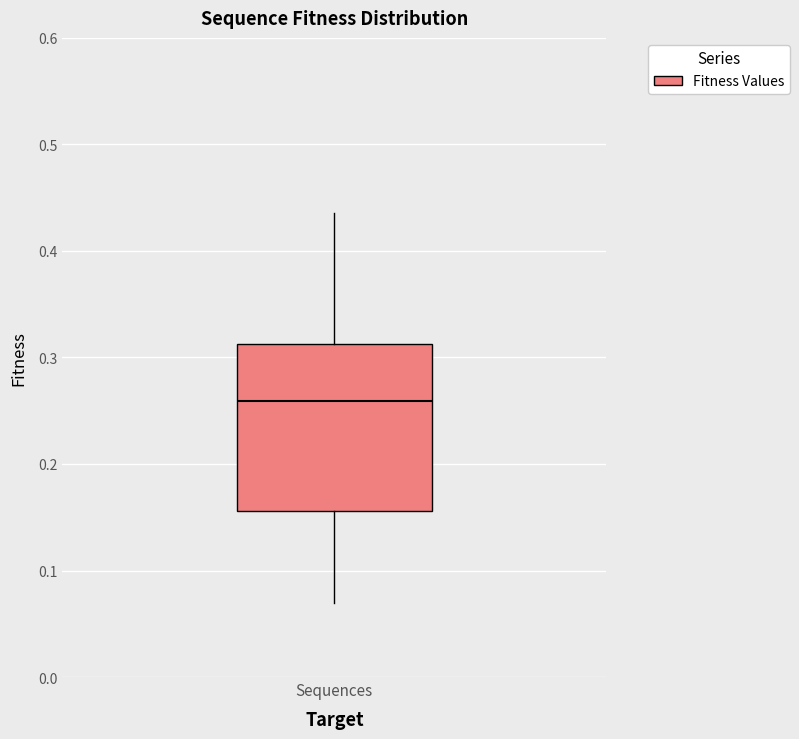

Transcribe this box plot: give where the median line is, the range the box spans, and where the two whiskers end, as read against the y-axis. The values are not printed on the chart, so give them approximately, as read against the axis.

median 0.26, box 0.16 to 0.31, whiskers 0.07 to 0.44